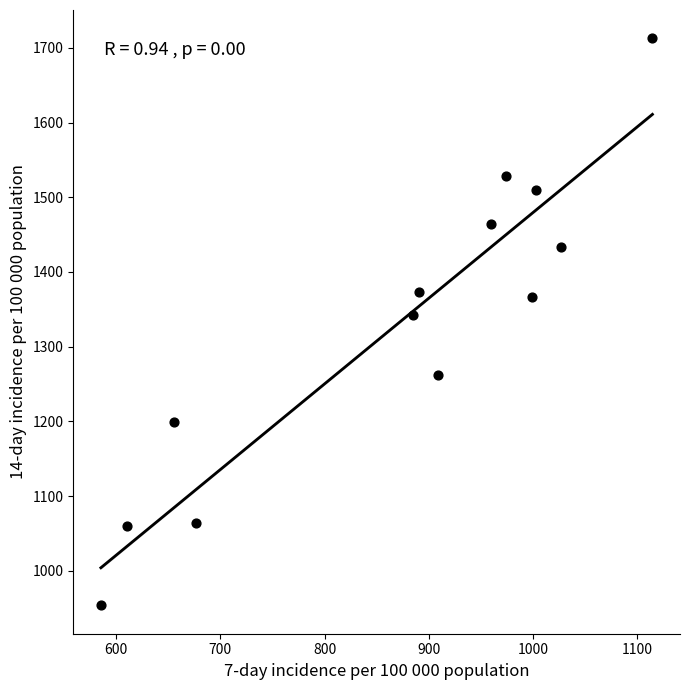

What Y value in the scatter plot is closest to 1333?

1342.0